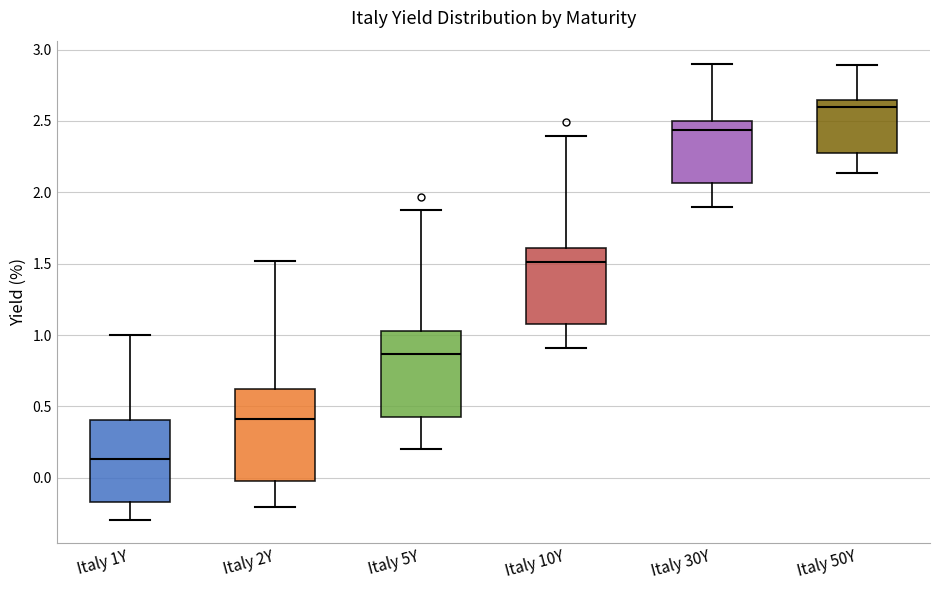

Which box's median line is the highest?

Italy 50Y